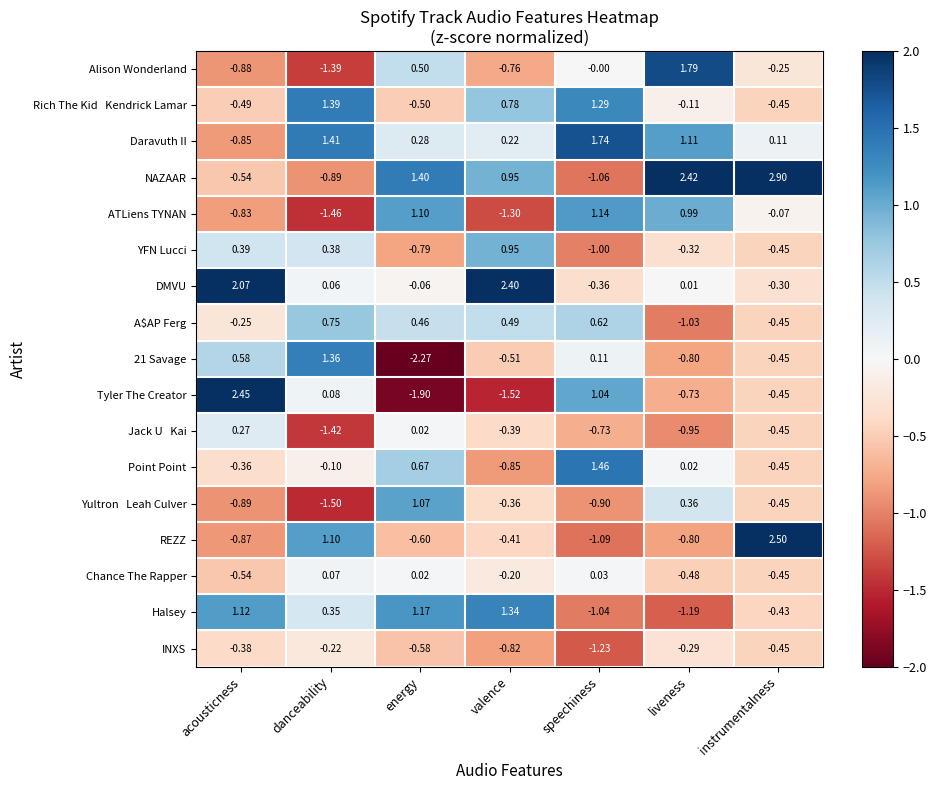

How many series are shown in this chart?

17